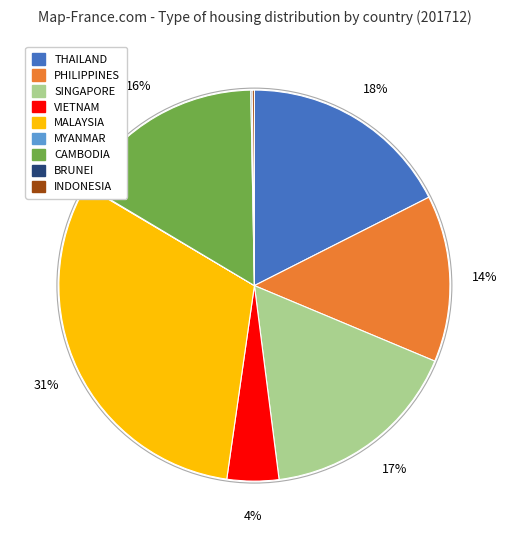

To the nearest percent, what is the difference between the PHILIPPINES and MALAYSIA slice percentages?

17%